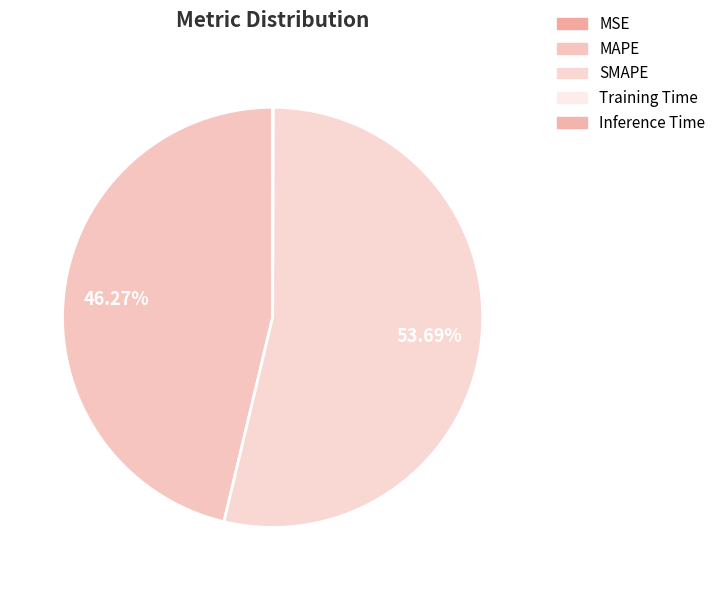

What is the largest slice in the pie chart?

SMAPE